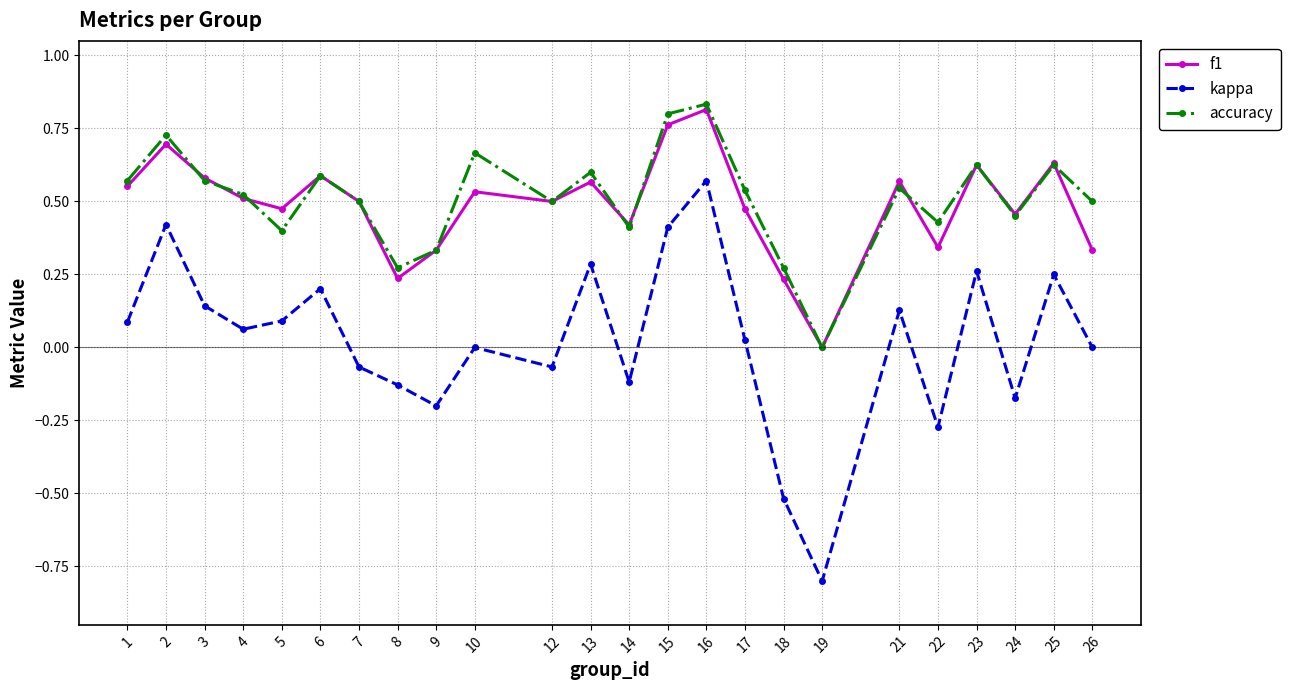

Which category has the highest value across all series?

16